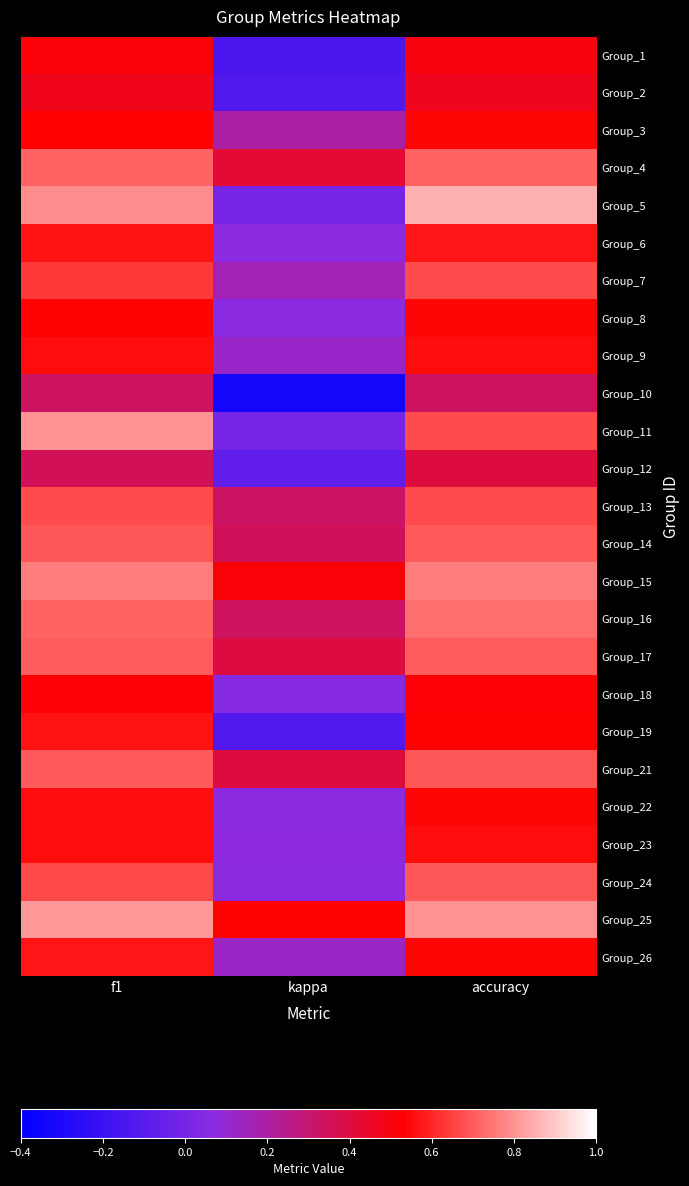

At which category is the sum across all series the highest?

f1